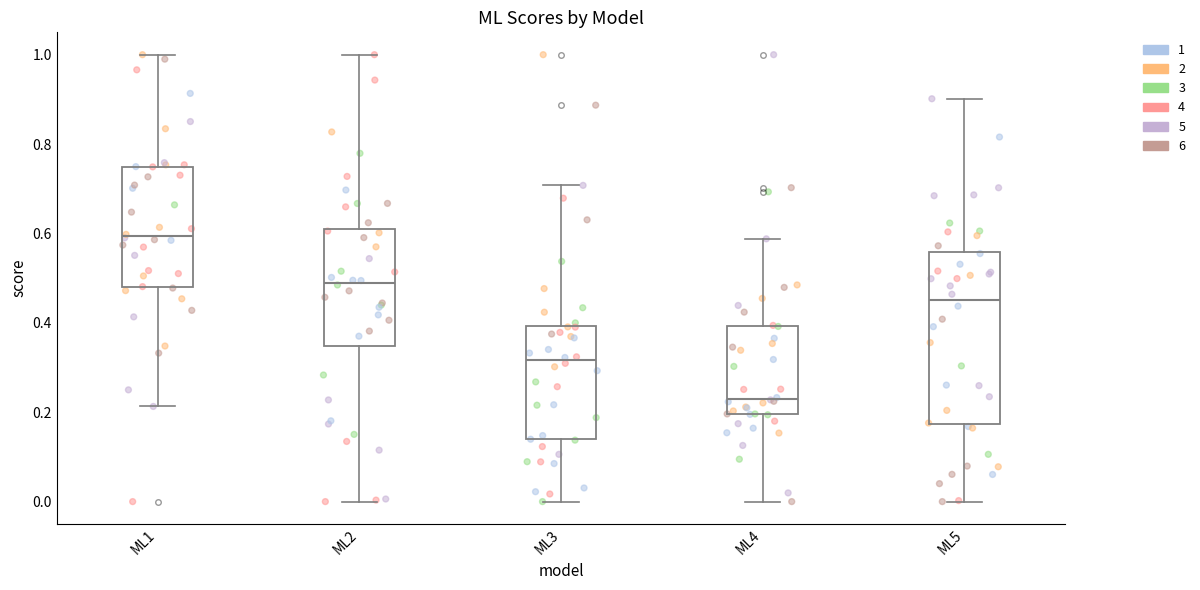

Which box has the lowest median line?

ML4